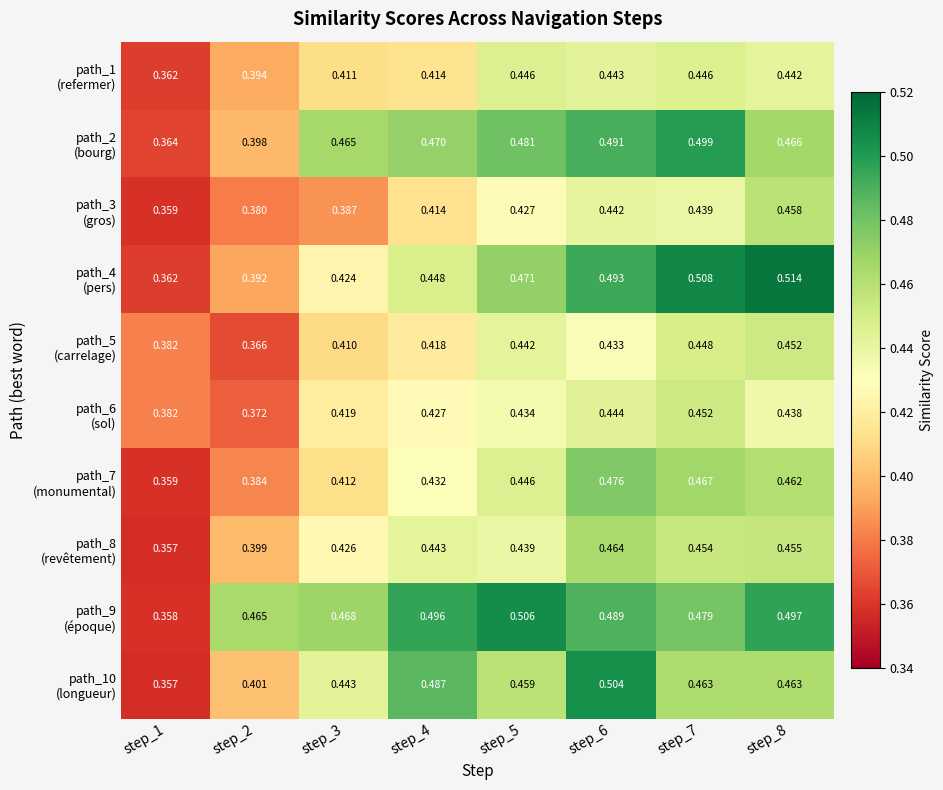

What is the spread (max minus min) of values at step_4?

0.1